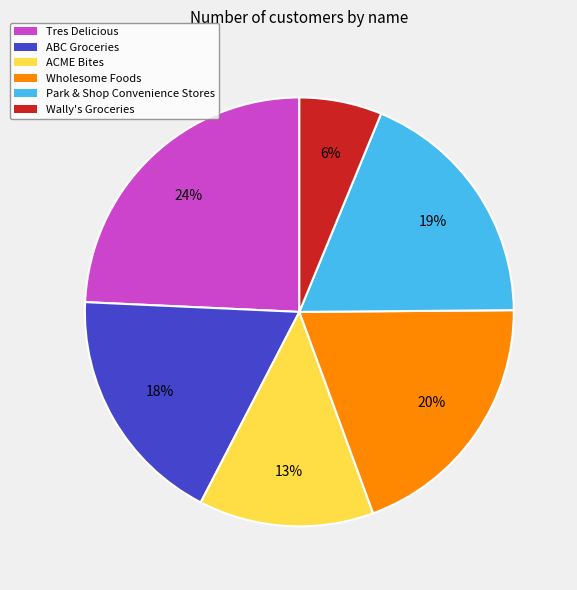

Rank the categories by value from lowest to highest.

Wally's Groceries, ACME Bites, ABC Groceries, Park & Shop Convenience Stores, Wholesome Foods, Tres Delicious